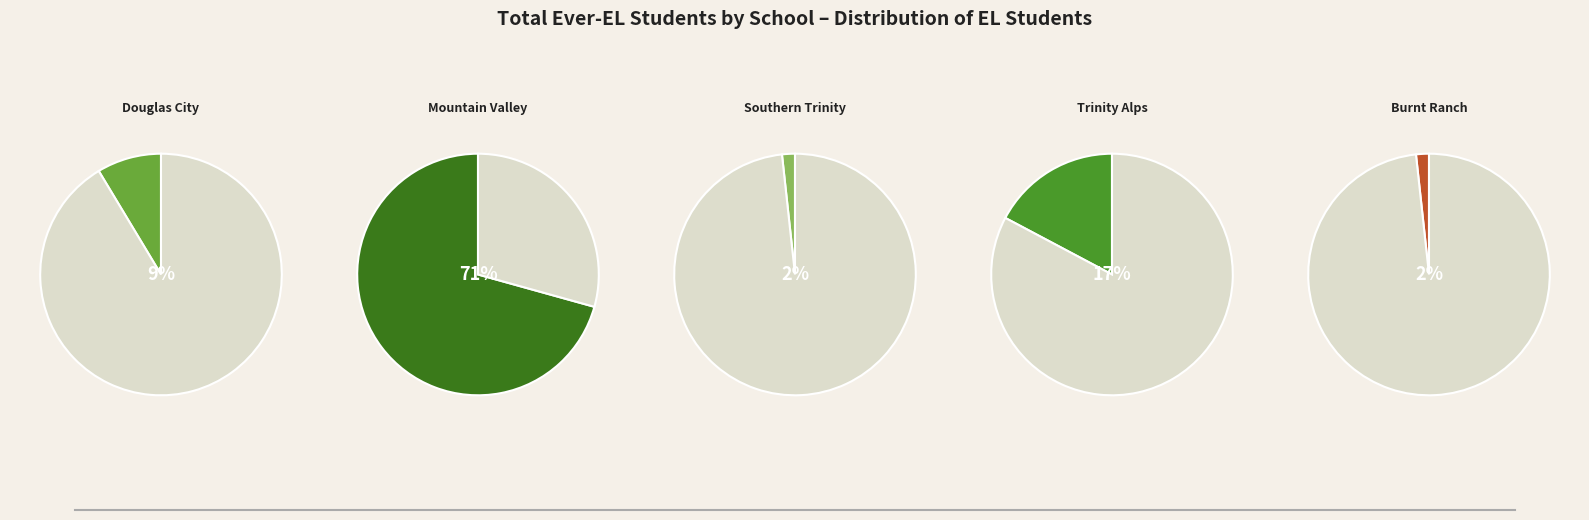

The Mountain Valley Unified slice represents 71% of the pie. True or false?

True